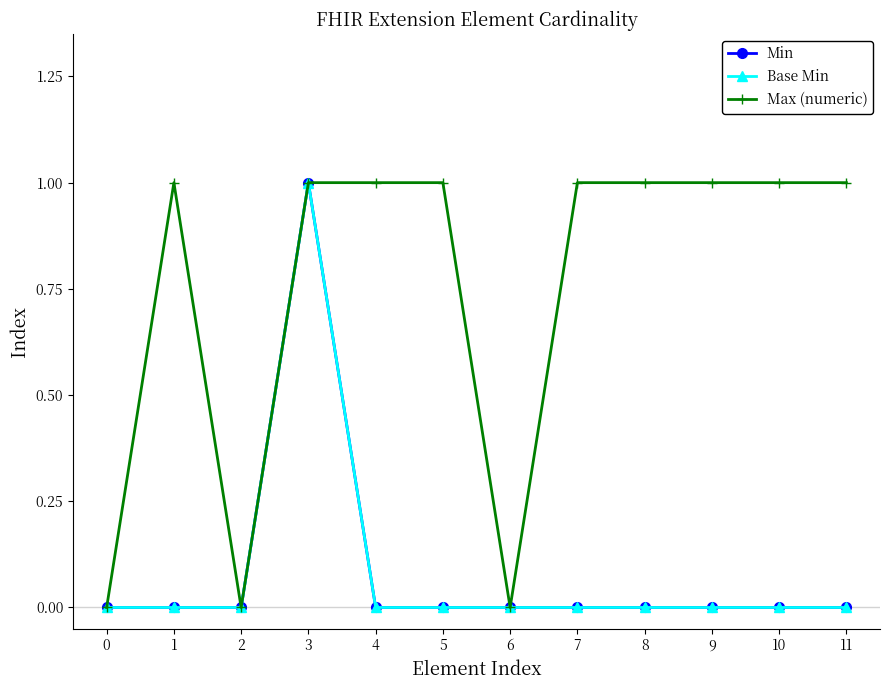

Read the Max (numeric) value at 10.

1